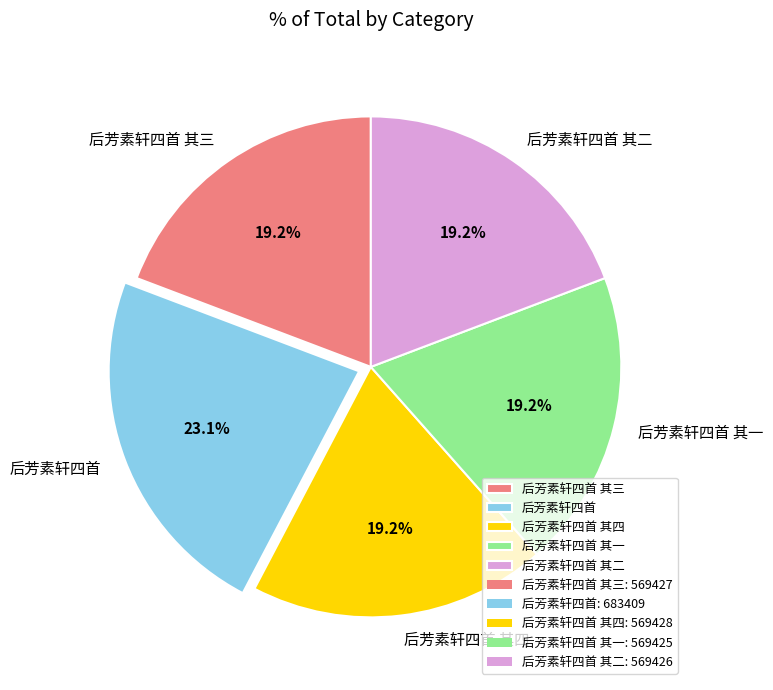

To the nearest percent, what is the combined percentage of 后芳素轩四首 其三 and 后芳素轩四首?

42%